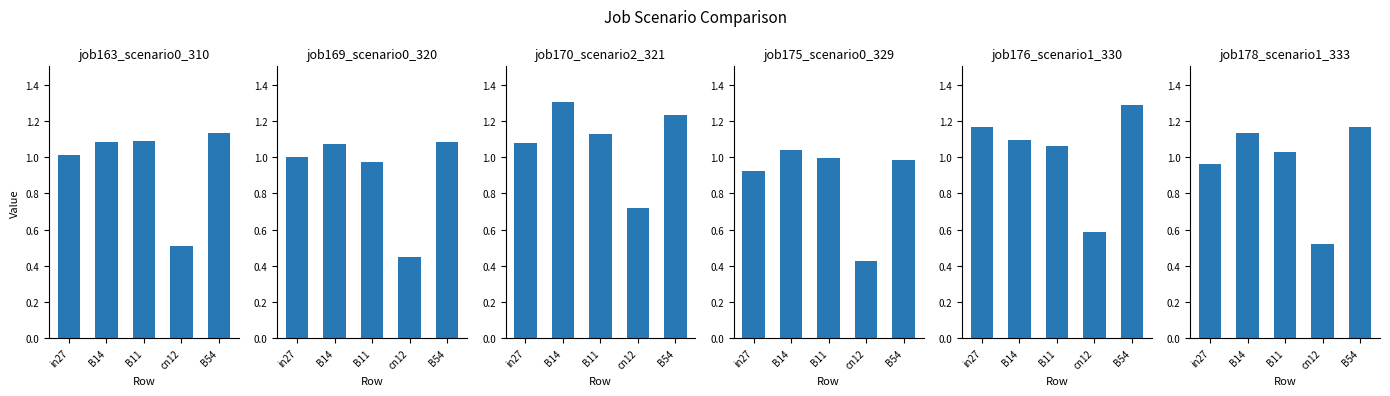

Which category has the highest value in the job163_scenario0_310 series?

B54